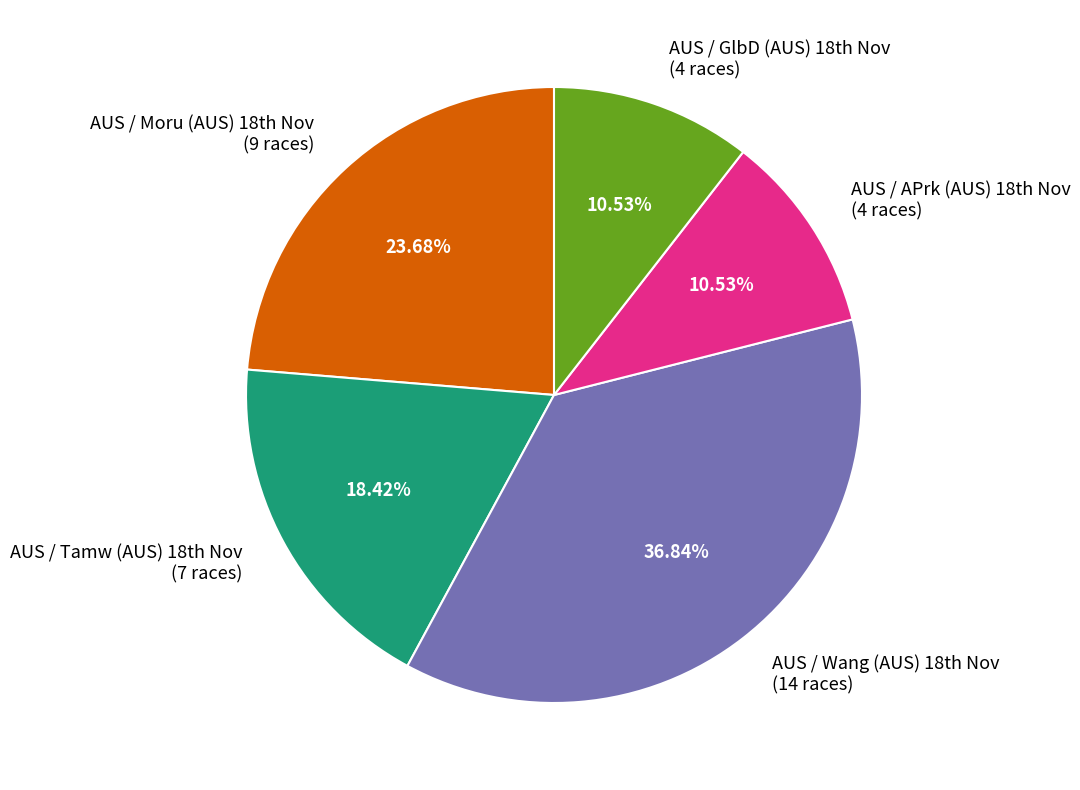

Is there any slice that represents more than half of the pie?

No